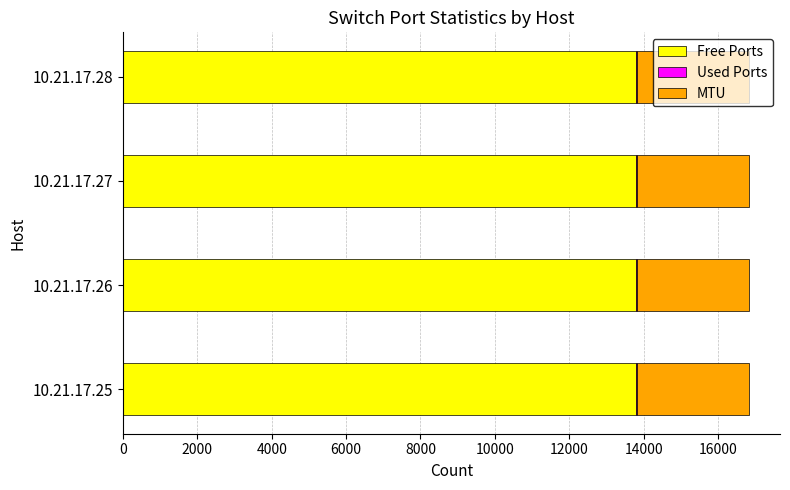

What is the sum of all Free Ports values?

55166